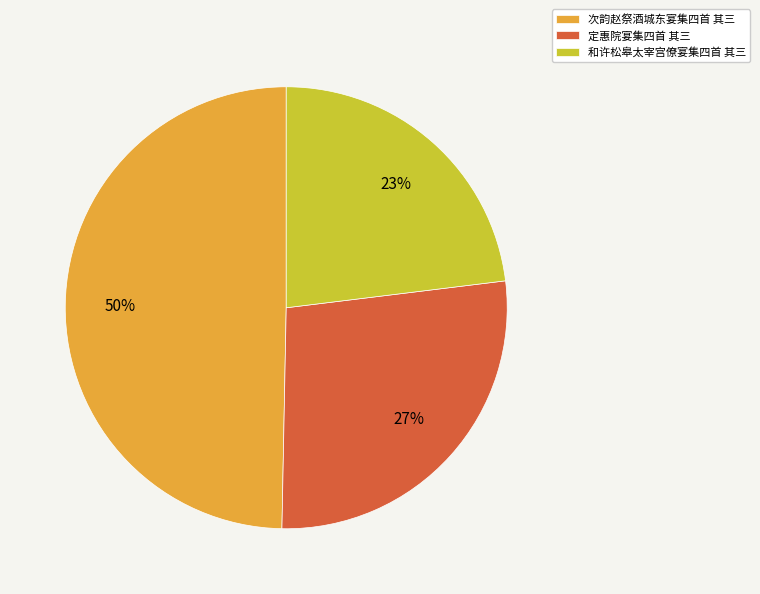

How many slices are in this pie chart?

3